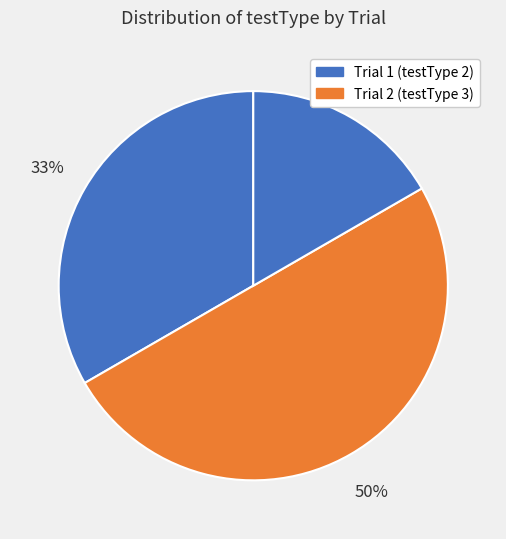

How many segments does this pie chart have?

3